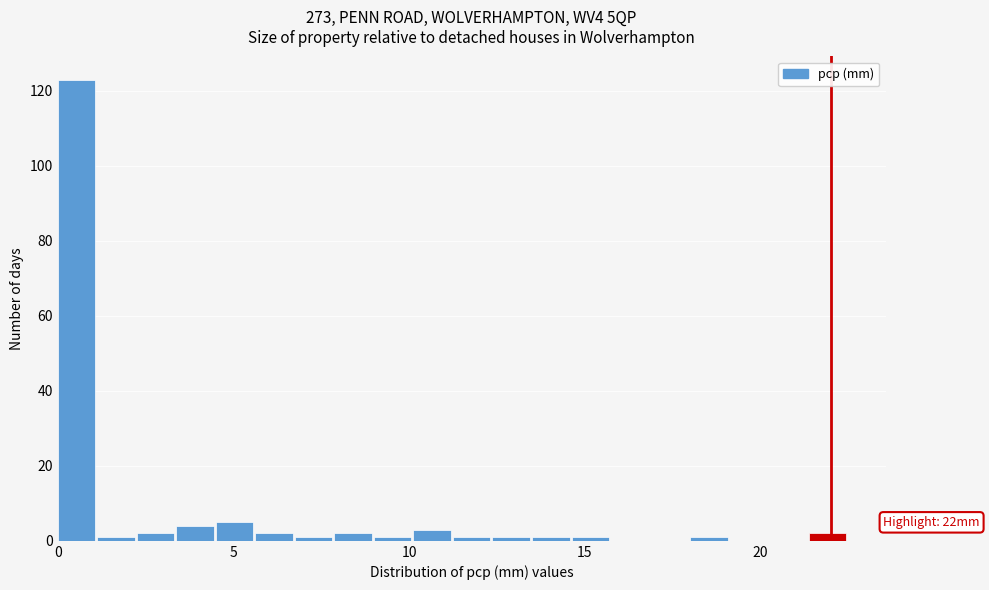

Around what value on the x-axis is the tallest bar? Give the approximate position of its centre, as read against the axis.

0.5